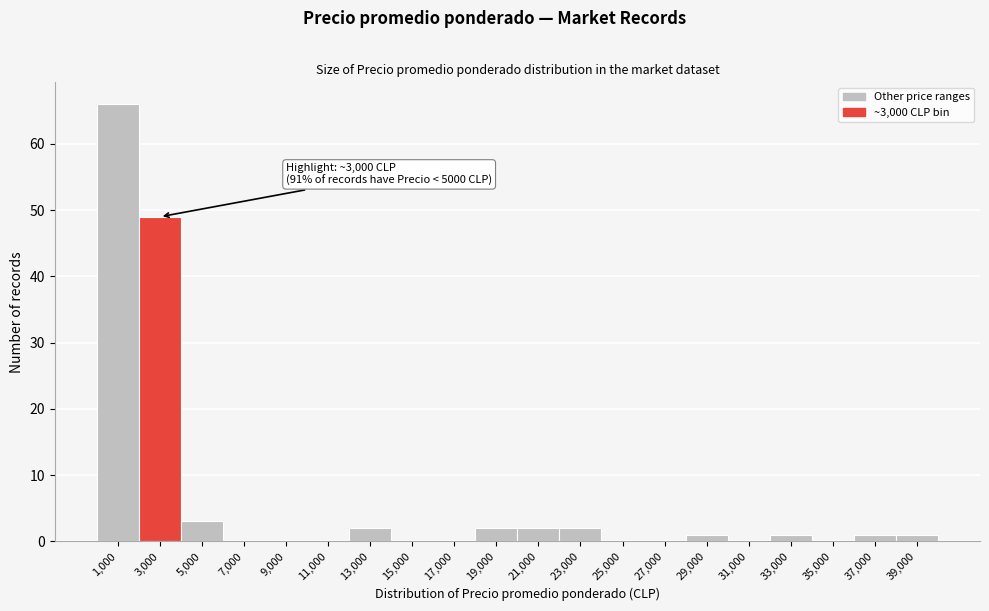

Reading left to right, extract all data points from this chart.

1,000=66	3,000=49	5,000=3	7,000=0	9,000=0	11,000=0	13,000=2	15,000=0	17,000=0	19,000=2	21,000=2	23,000=2	25,000=0	27,000=0	29,000=1	31,000=0	33,000=1	35,000=0	37,000=1	39,000=1